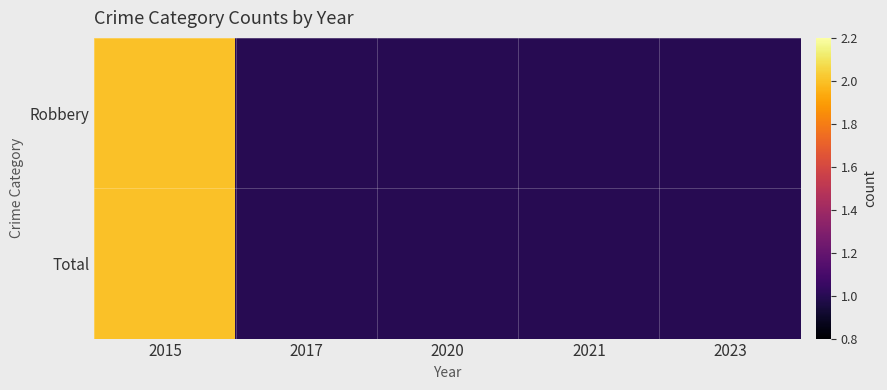

Reading right to left, transcribe all the data shown in this chart.

Robbery: 2023=1	2021=1	2020=1	2017=1	2015=2
Total: 2023=1	2021=1	2020=1	2017=1	2015=2